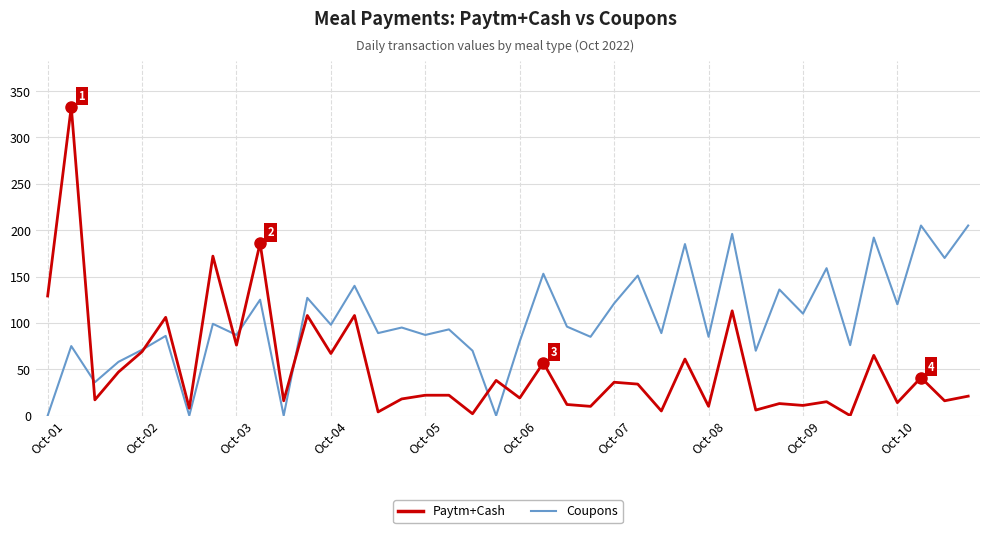

Which series has the largest range (max minus min)?

Paytm+Cash